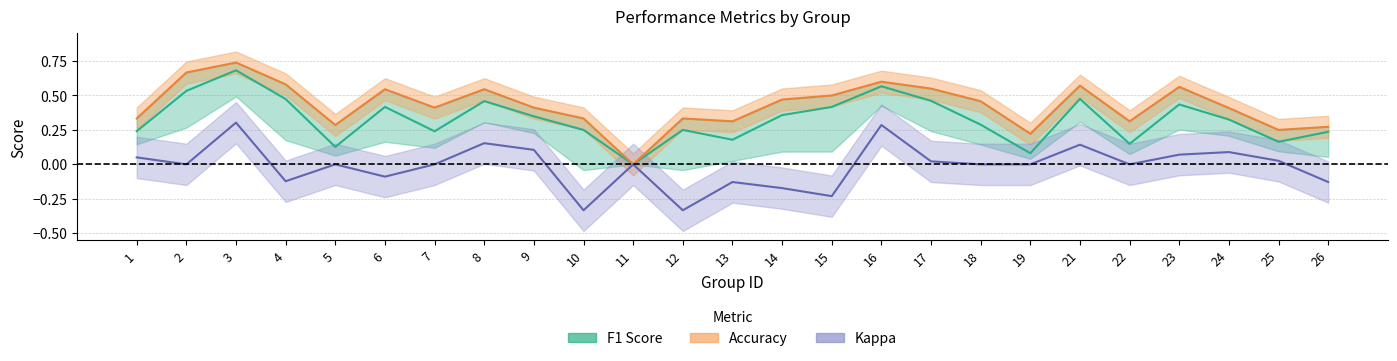

What is the average value of the accuracy series?

0.4